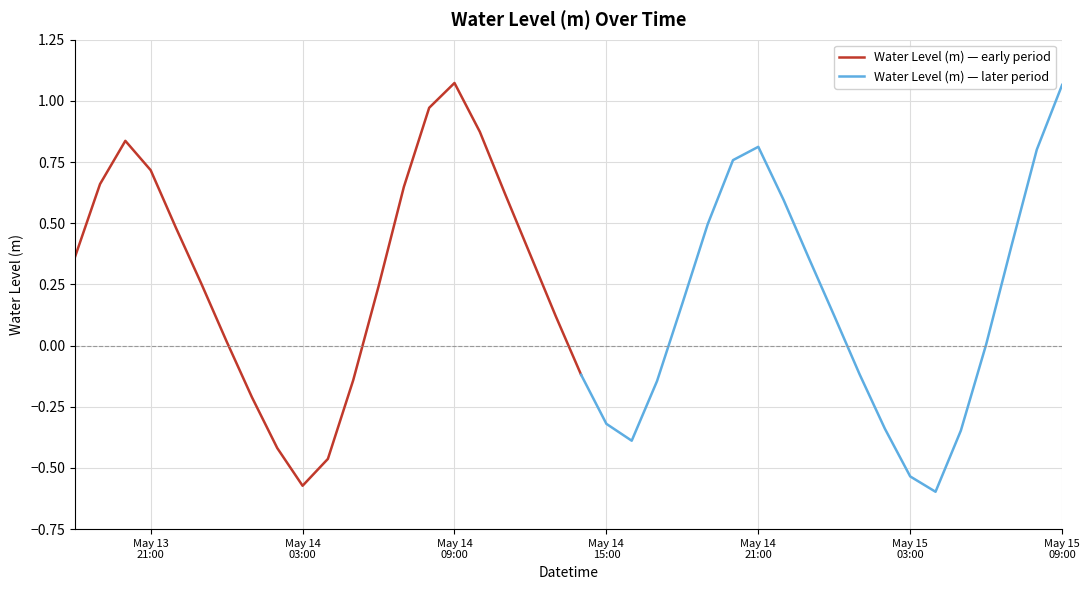

What is the approximate value at 2025-05-13 18:00:00?

0.4